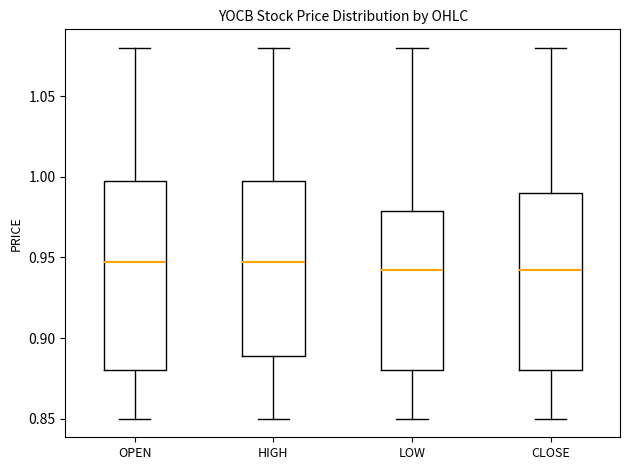

Reading left to right, read every box against the y-axis: the position of its median line, the range the box covers, and the ends of its whiskers. The values are not printed on the chart, so give them approximately, as read against the axis.

OPEN: median 0.950, box 0.880 to 1.000, whiskers 0.850 to 1.080
HIGH: median 0.950, box 0.890 to 1.000, whiskers 0.850 to 1.080
LOW: median 0.945, box 0.880 to 0.980, whiskers 0.850 to 1.080
CLOSE: median 0.945, box 0.880 to 0.990, whiskers 0.850 to 1.080